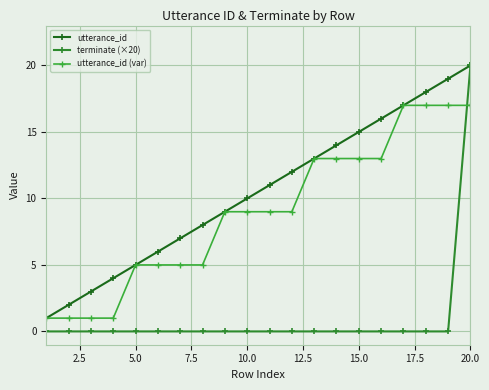

Does the chart display data point markers on the line(s)?

Yes